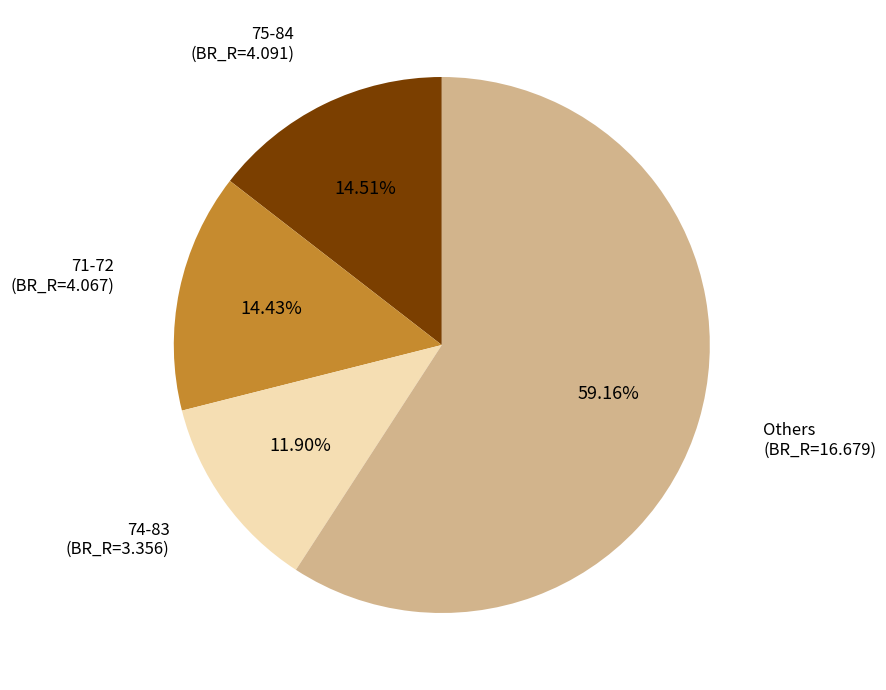

Is there a majority slice in this chart?

Yes